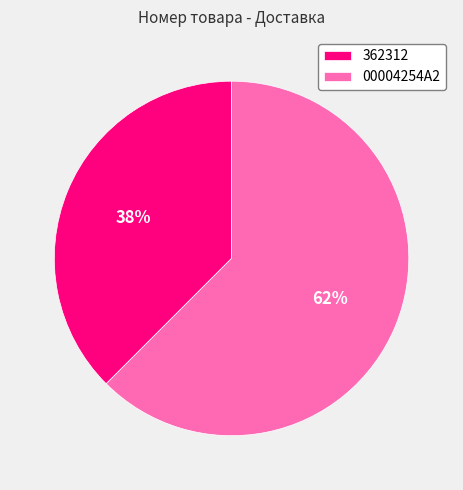

To the nearest percent, what is the combined percentage of 362312 and 00004254A2?

100%